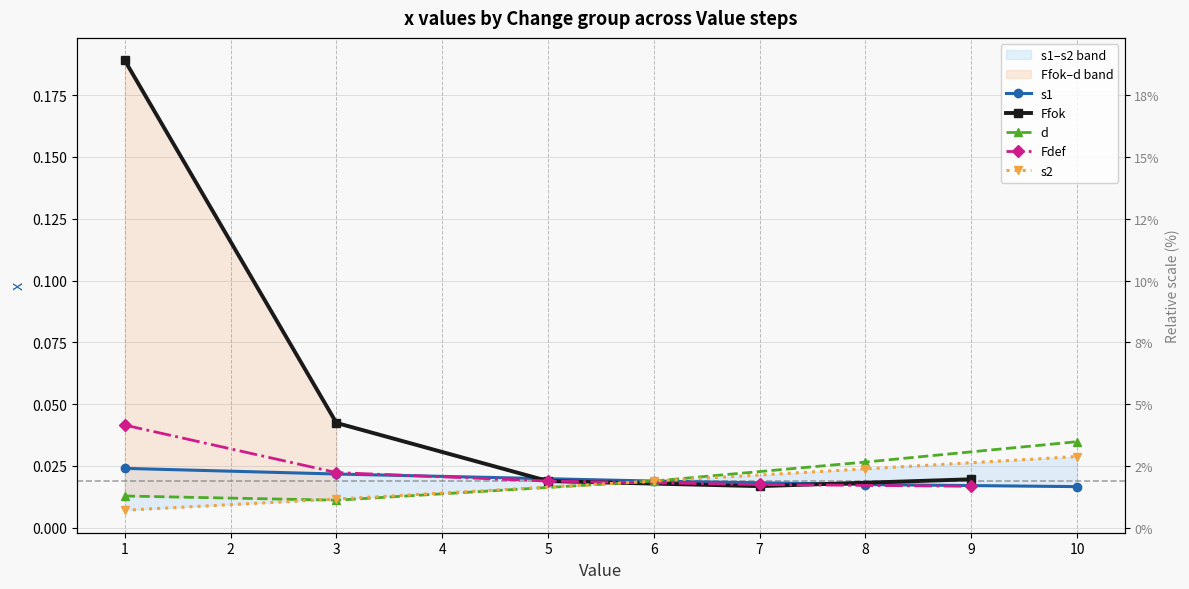

How many categories are shown in the chart?

5